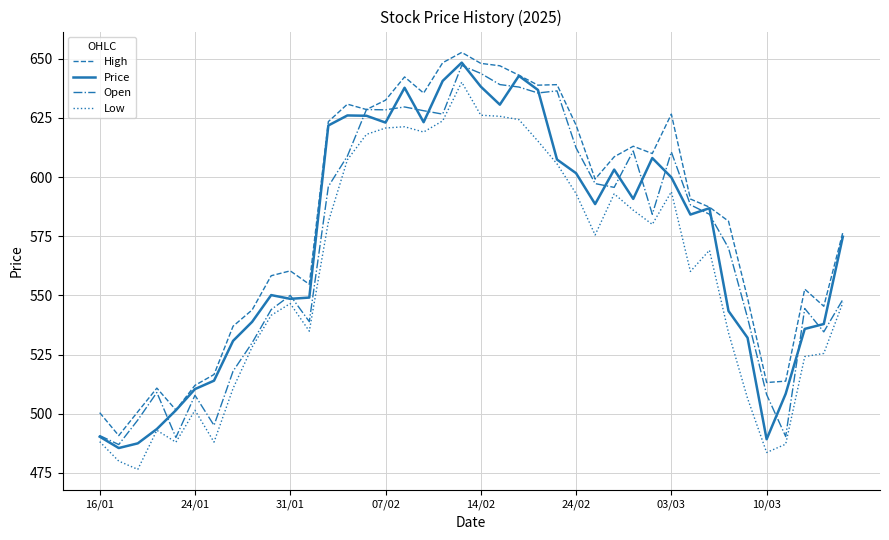

How many interior local peaks does the Price series have?

8